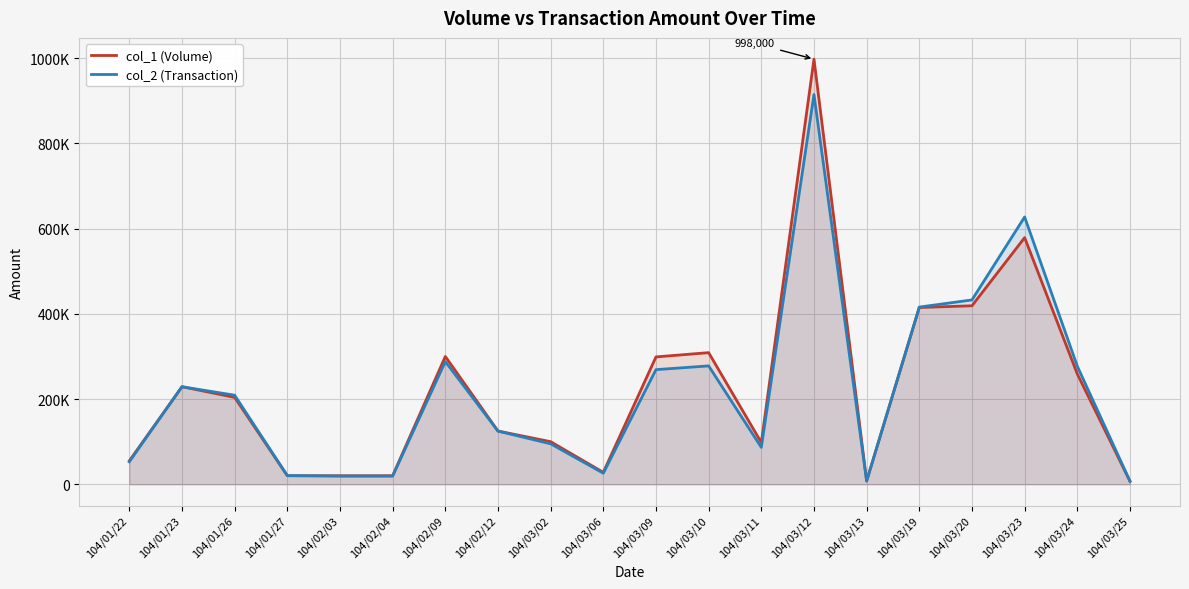

True or false: col_1 (Volume) and col_2 (Transaction) intersect in this chart.

True